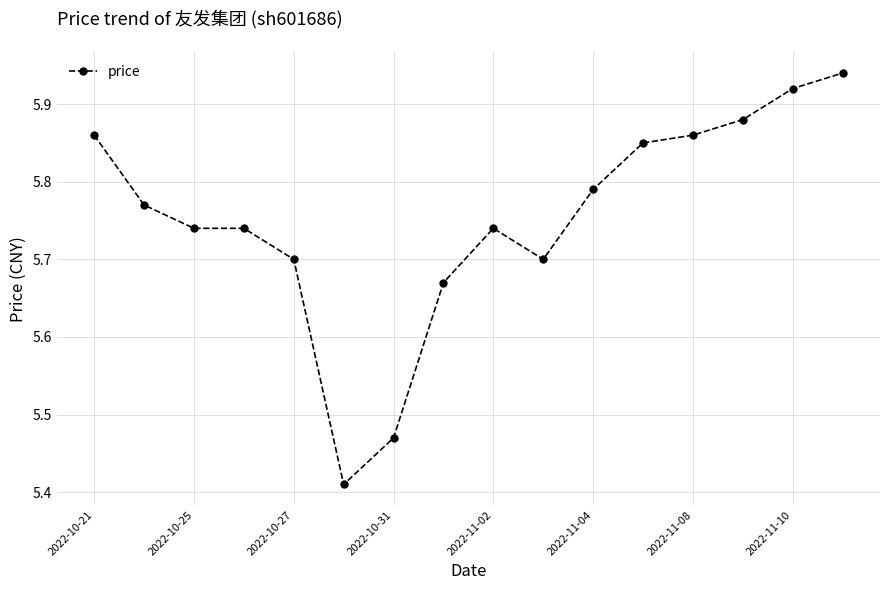

Count the values in the range 5 to 6.

16